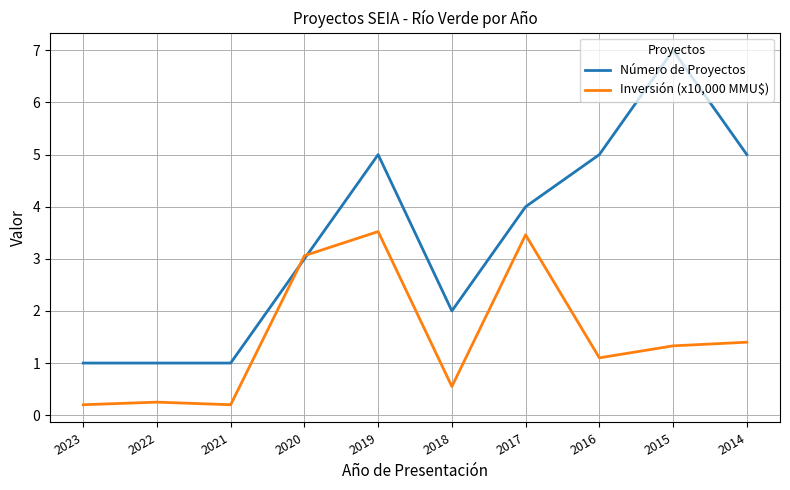

What is the sum of the Inversión (x10,000 MMU$) values at 2023 and 2014?

1.6